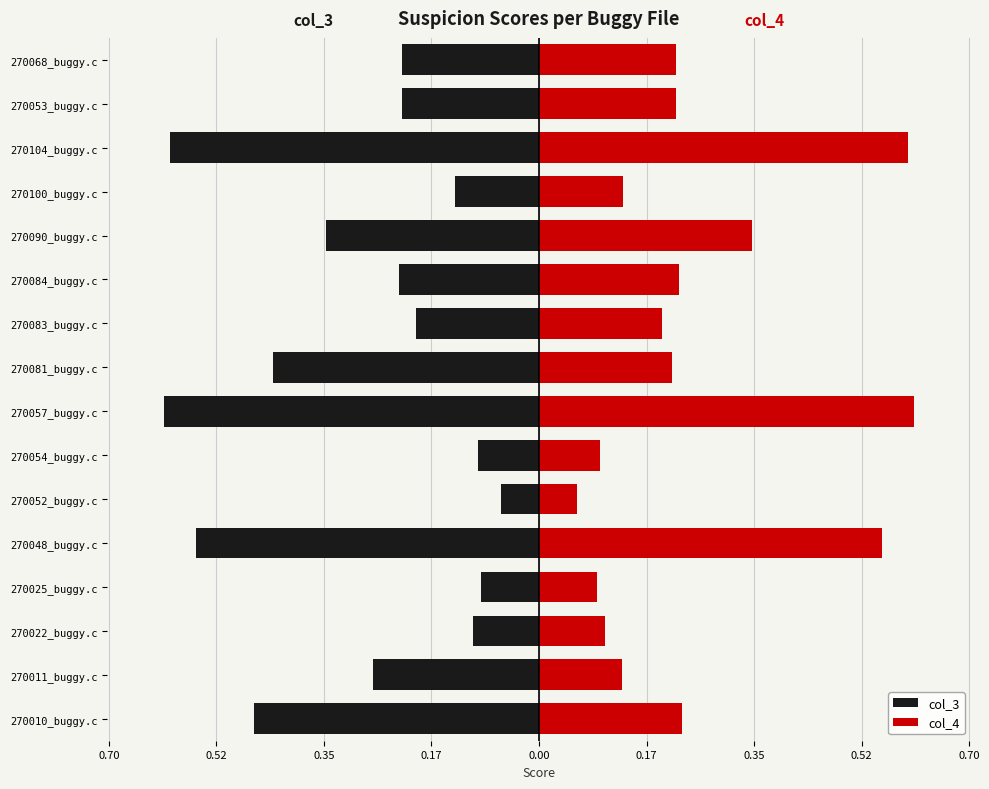

Is the value of col_3 at 270054_buggy.c greater than the value of col_4 at 270090_buggy.c?

No